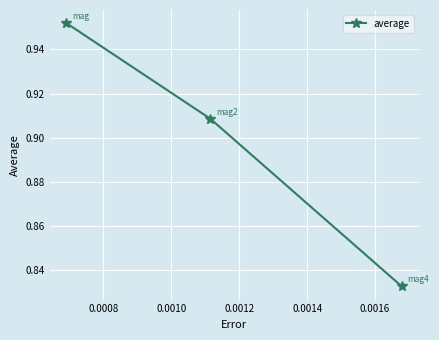

What is the sum of all values?

2.7